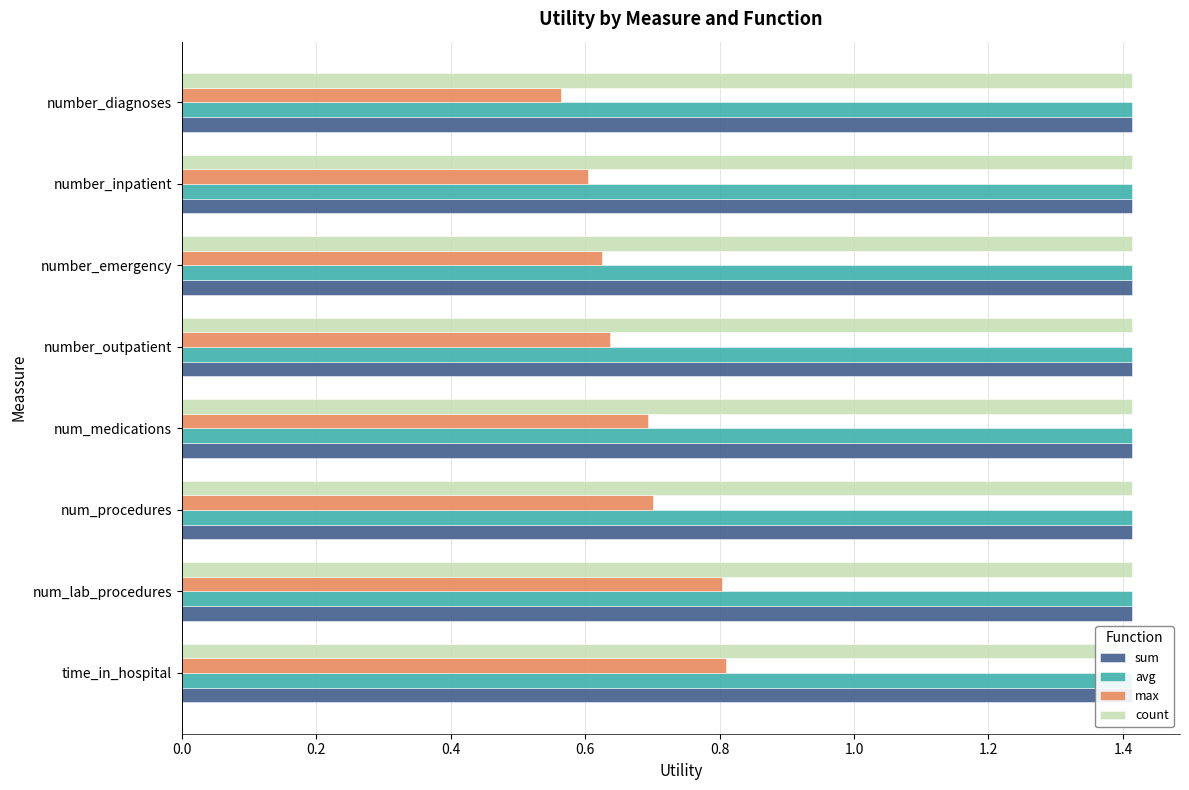

Between 0.2 and 0.4, which series saw the biggest shift?

max